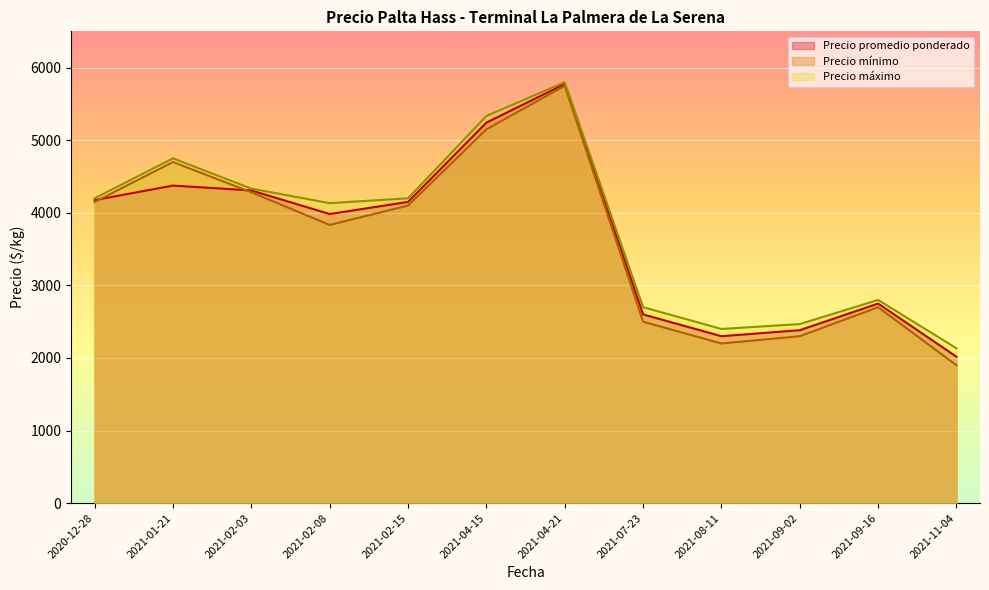

What is the sum of the Precio mínimo values at 2021-09-16 and 2021-11-04?

4600